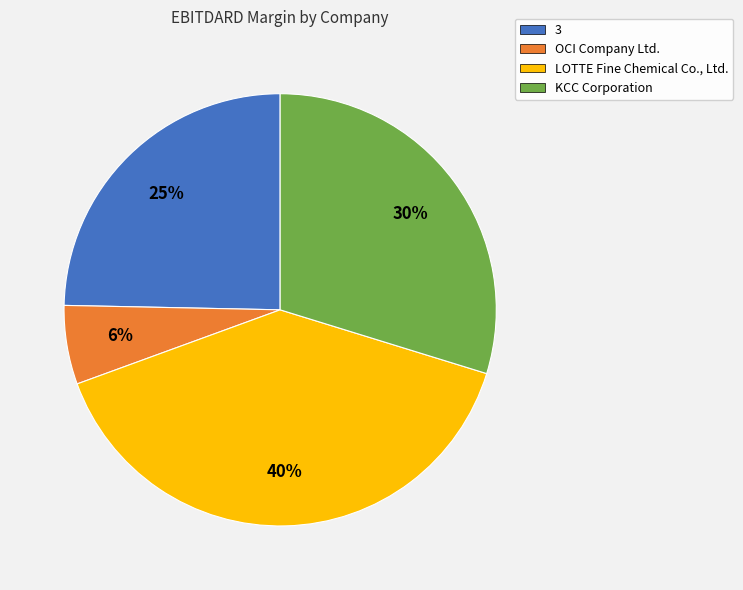

How many segments does this pie chart have?

4